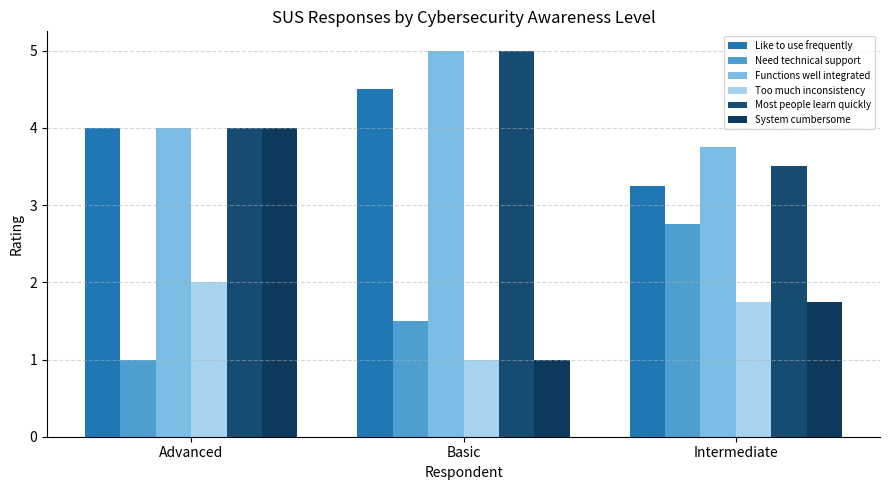

Is it true that System cumbersome equals 4.0 at Advanced?

True